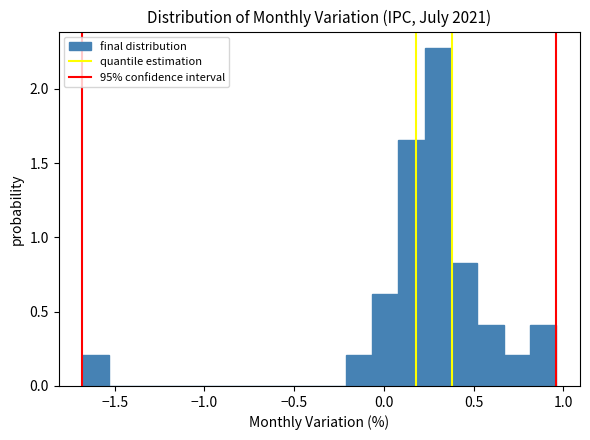

Around what value on the x-axis is the tallest bar? Give the approximate position of its centre, as read against the axis.

0.30